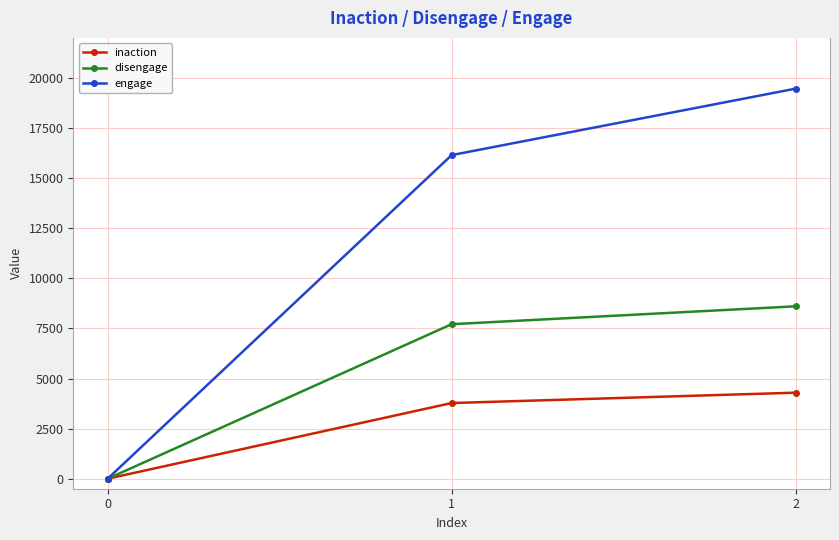

What is the value of the engage point at the 3rd from the left?

19467